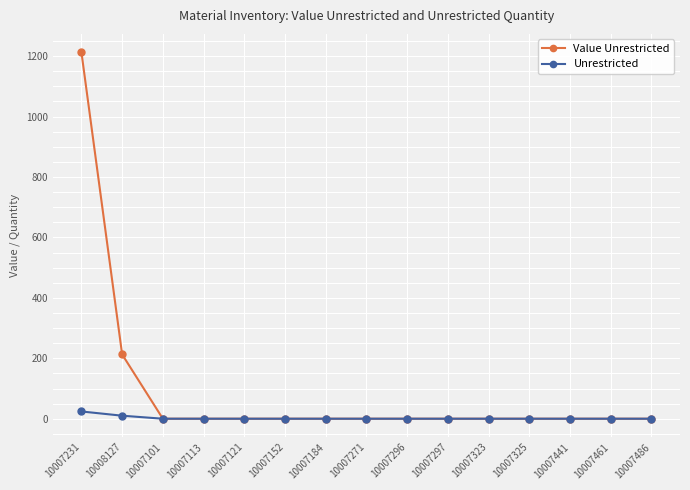

What is the difference between the second highest and minimum values in the Value Unrestricted series?

212.8